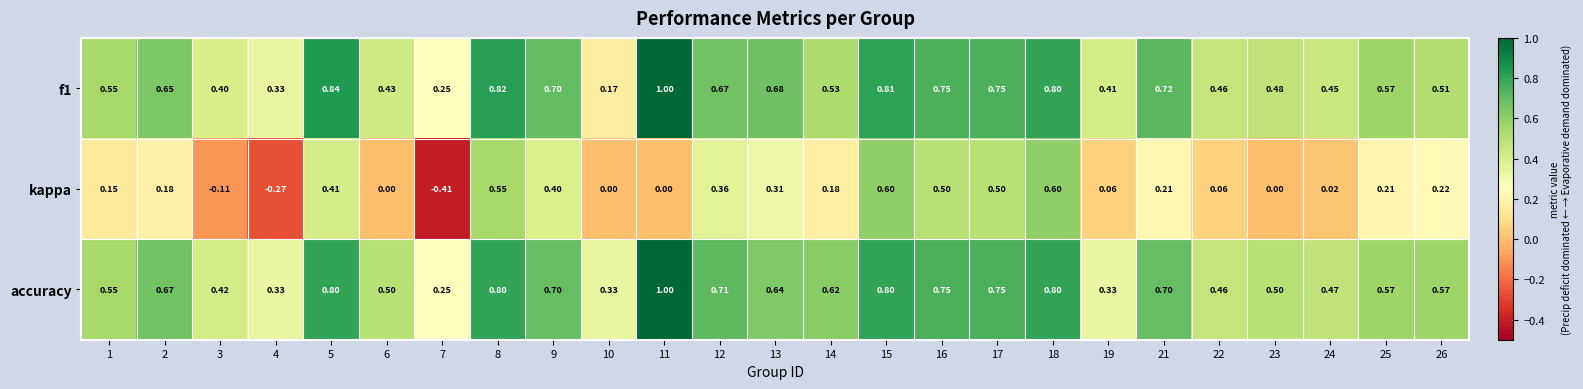

Which series changed the most between 7 and 25?

kappa